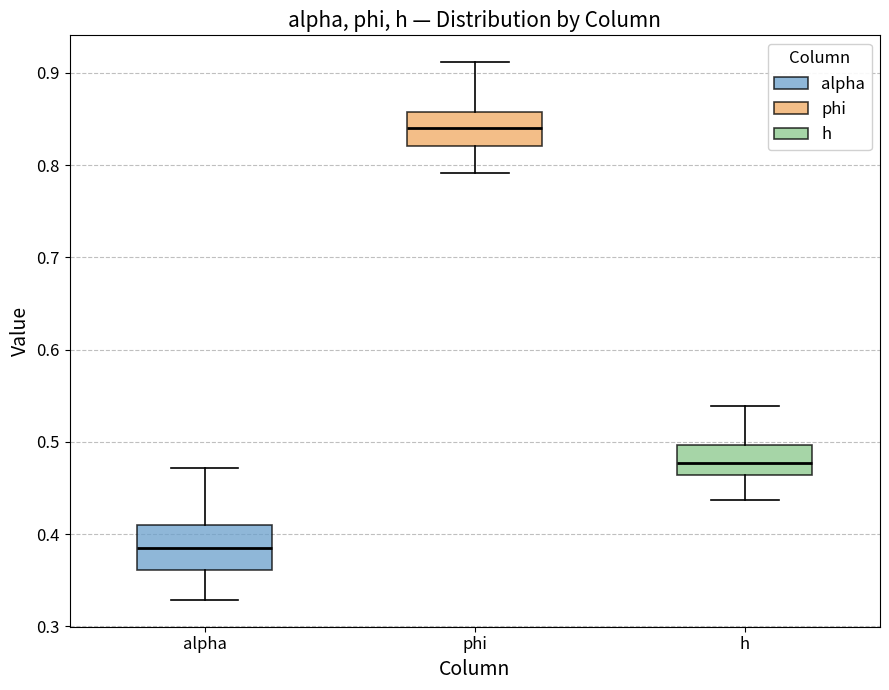

Reading left to right, read every box against the y-axis: the position of its median line, the range the box covers, and the ends of its whiskers. The values are not printed on the chart, so give them approximately, as read against the axis.

alpha: median 0.39, box 0.36 to 0.41, whiskers 0.33 to 0.47
phi: median 0.84, box 0.82 to 0.86, whiskers 0.79 to 0.91
h: median 0.48, box 0.46 to 0.50, whiskers 0.44 to 0.54